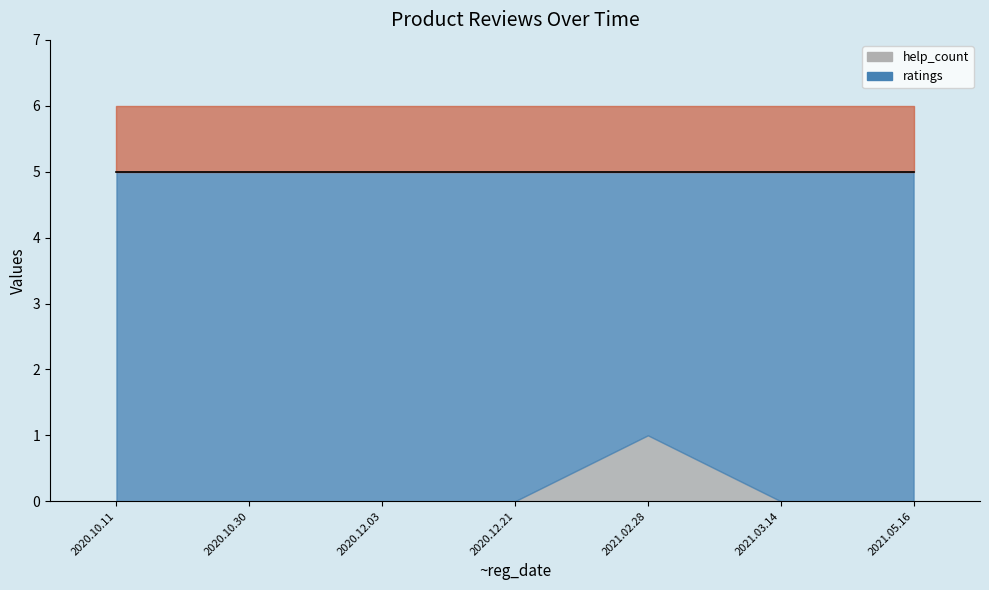

True or false: ratings has more than 1 interior local peaks.

False